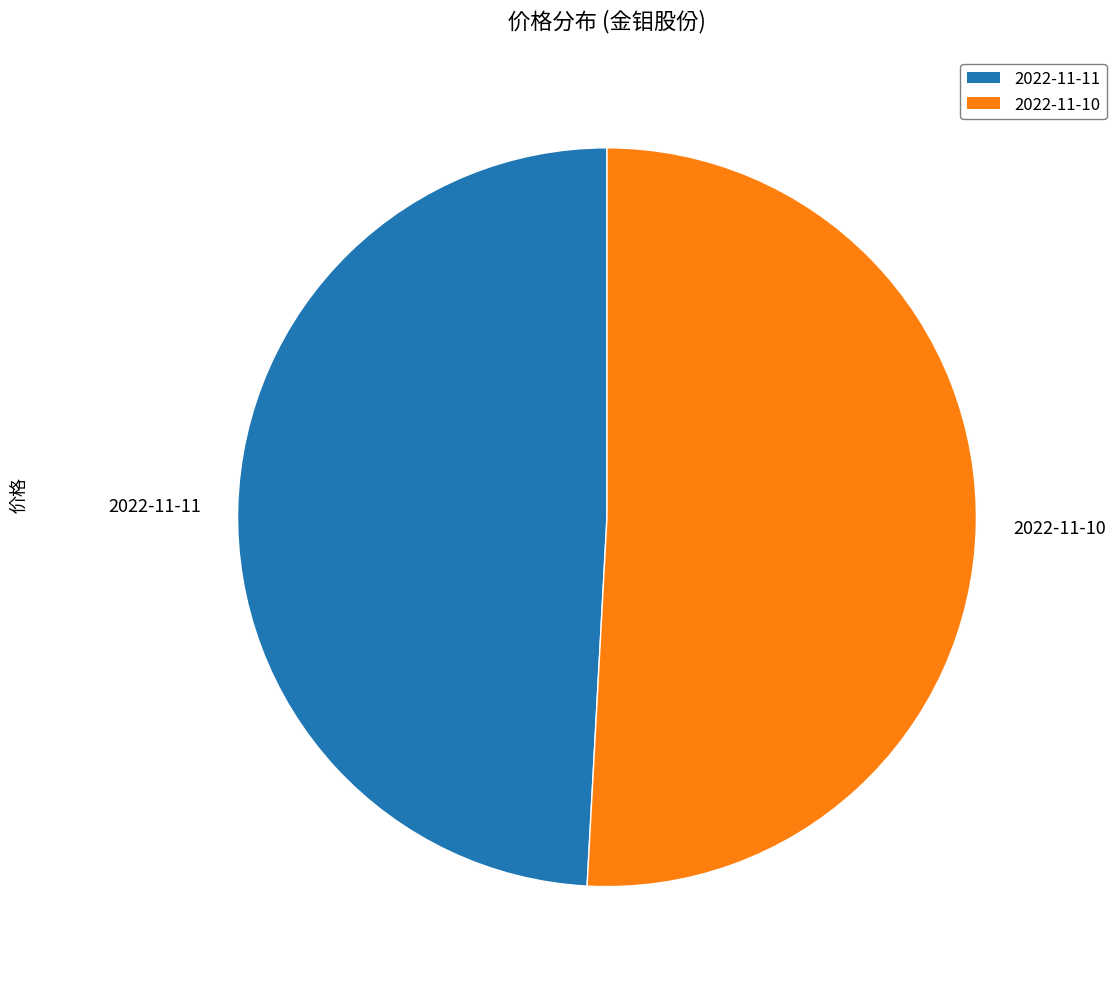

Count the number of slices in the pie.

2